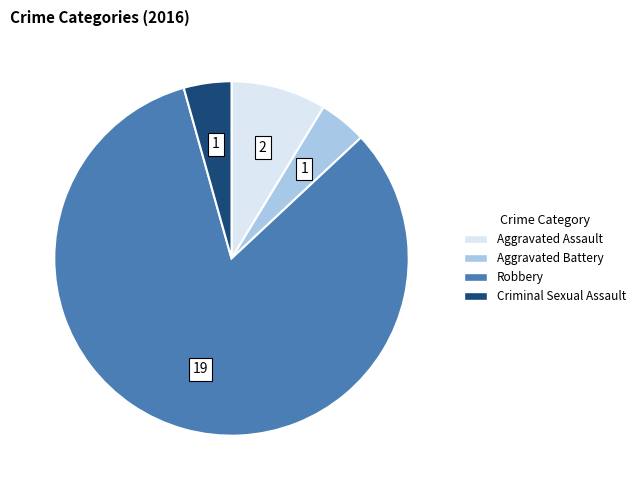

Which has a higher value, Aggravated Assault or Aggravated Battery?

Aggravated Assault